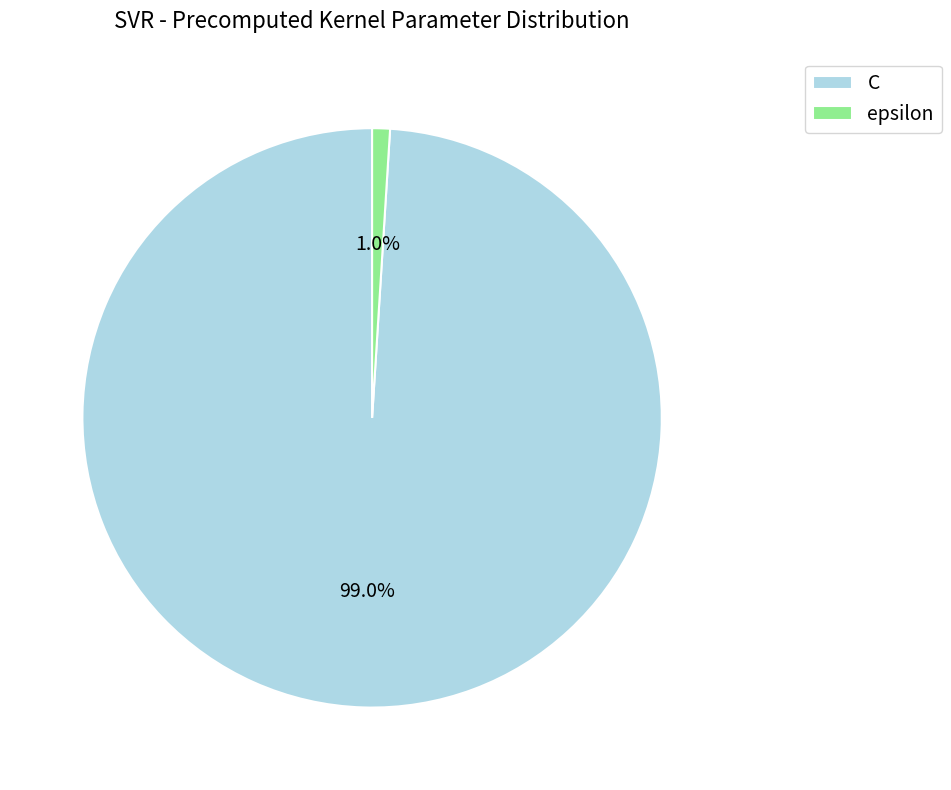

Is the sum of C and epsilon greater than half?

Yes